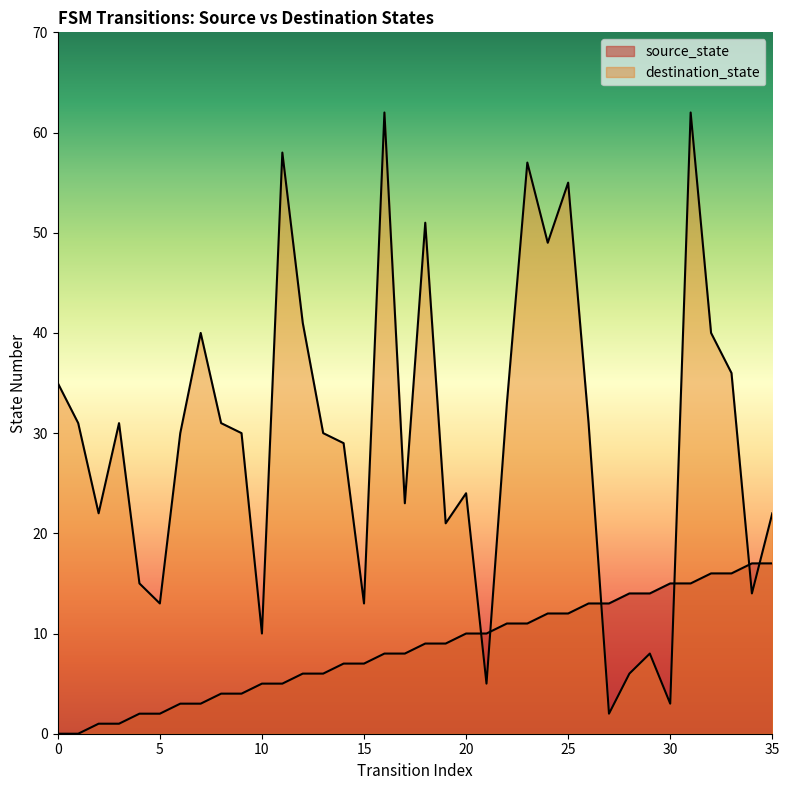

Rank the series by their average value, from highest to lowest.

destination_state, source_state